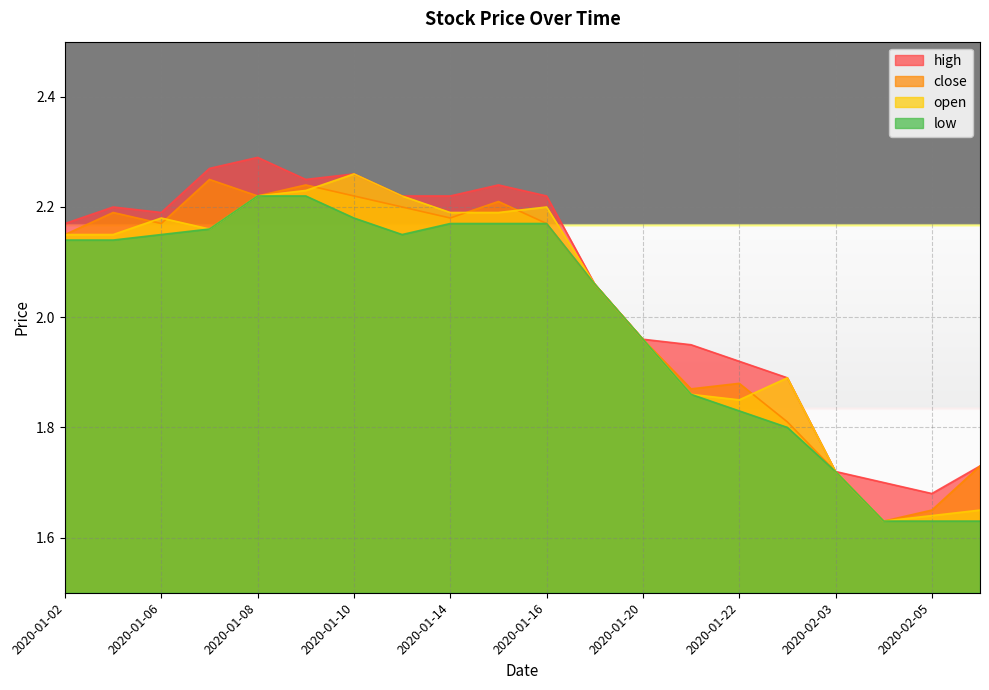

Where is high nearest to the value 1?

2020-02-05